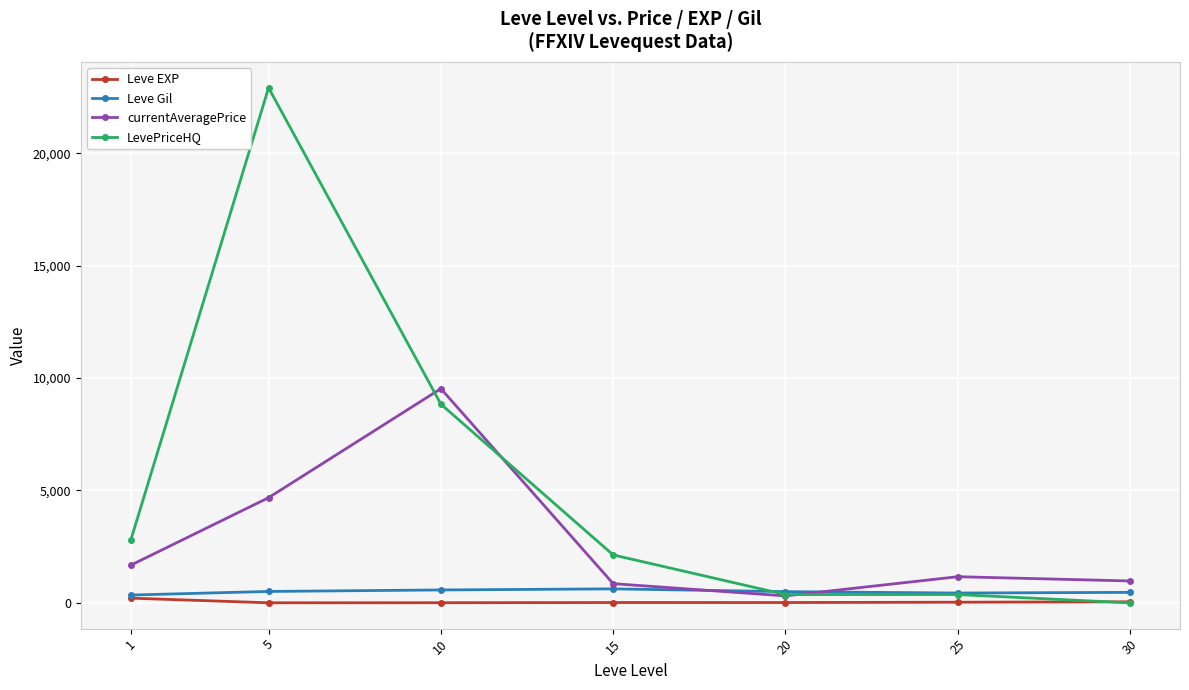

What is the difference between the maximum and minimum values in the Leve EXP series?

207.0